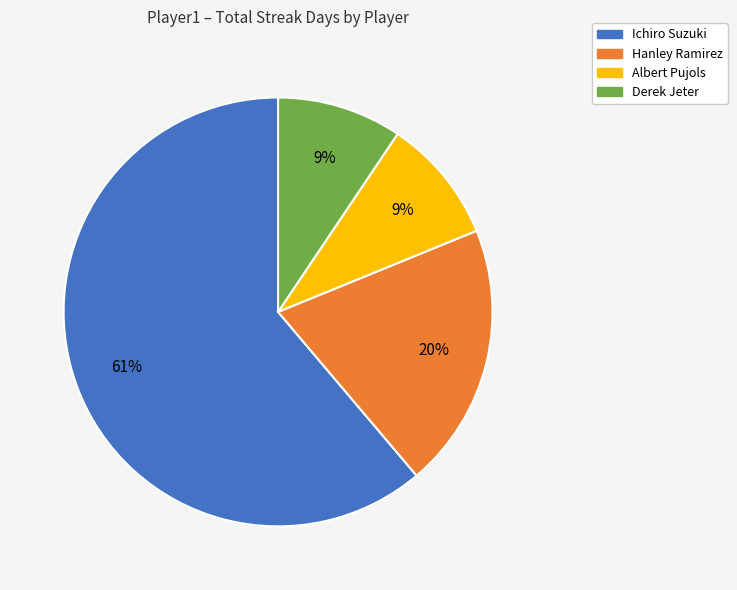

To the nearest percent, what is the combined percentage of Hanley Ramirez and Derek Jeter?

29%